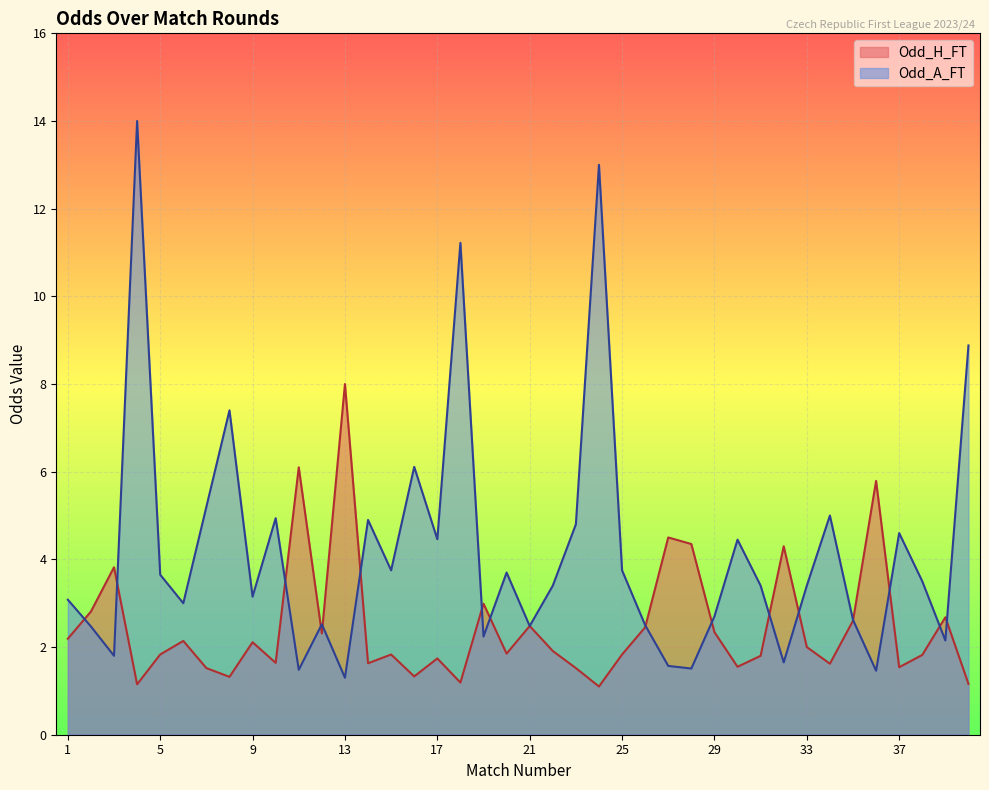

At how many categories does at least one series exceed 5?

10